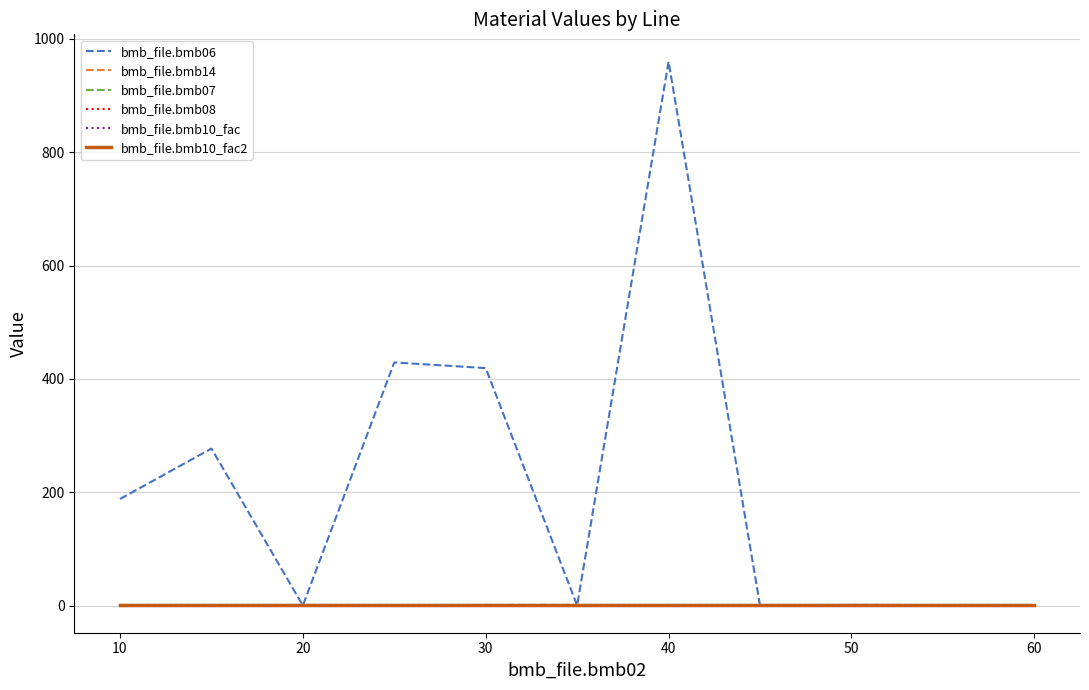

Does the chart have visible grid lines?

Yes